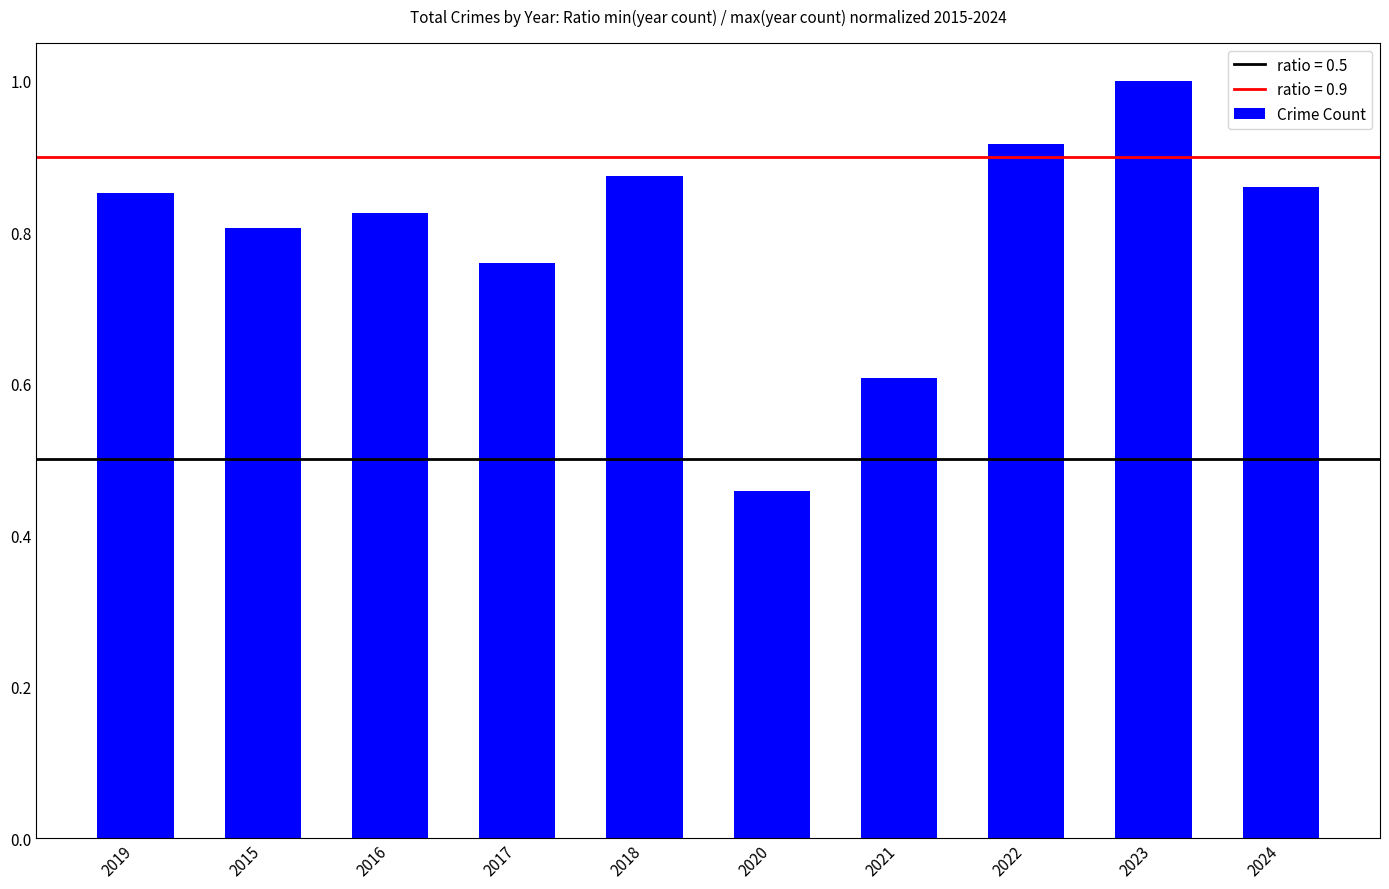

Is it true that the value at 2017 is 0.5?

False